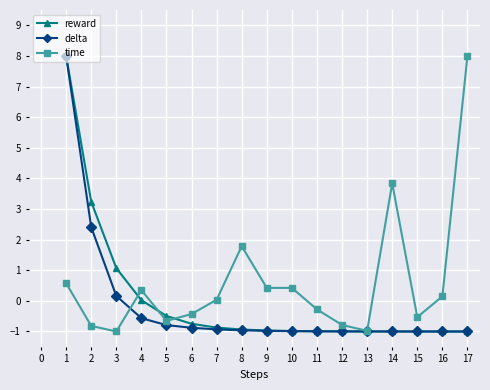

What is the difference between the highest and lowest values at 8?

2.7